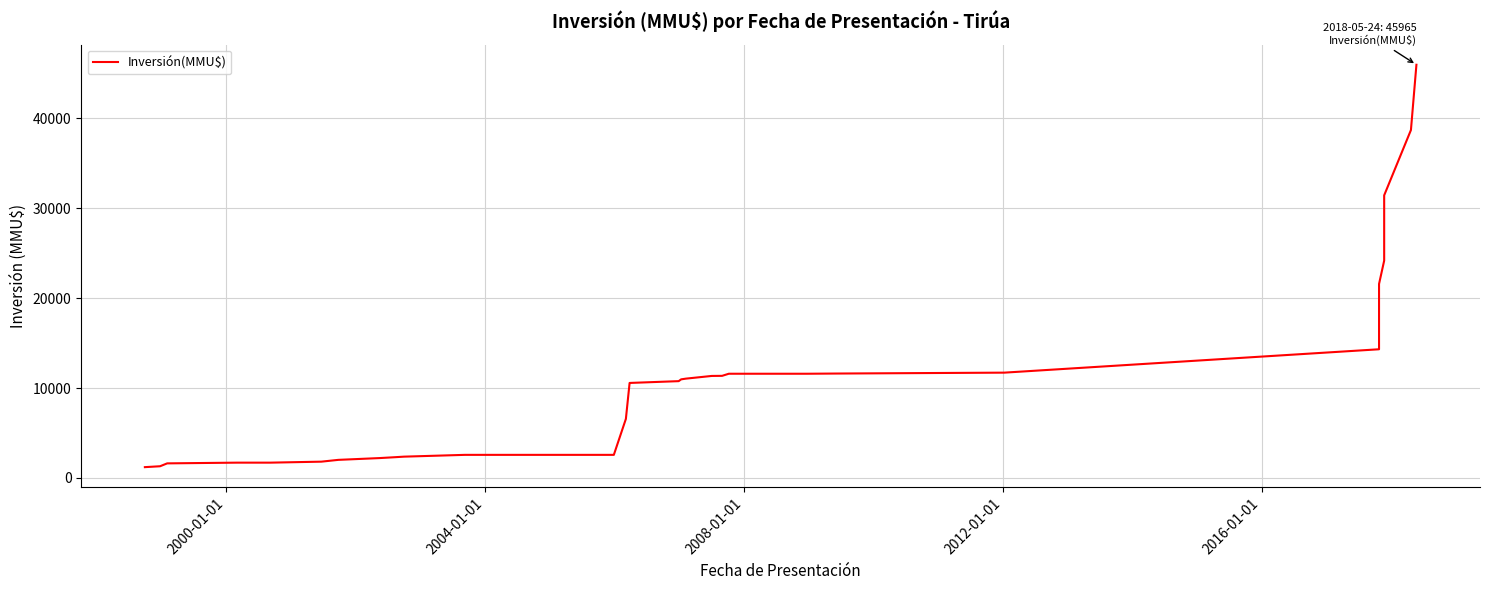

The chart shows a value of 587 at 2004-01-01. True or false?

False